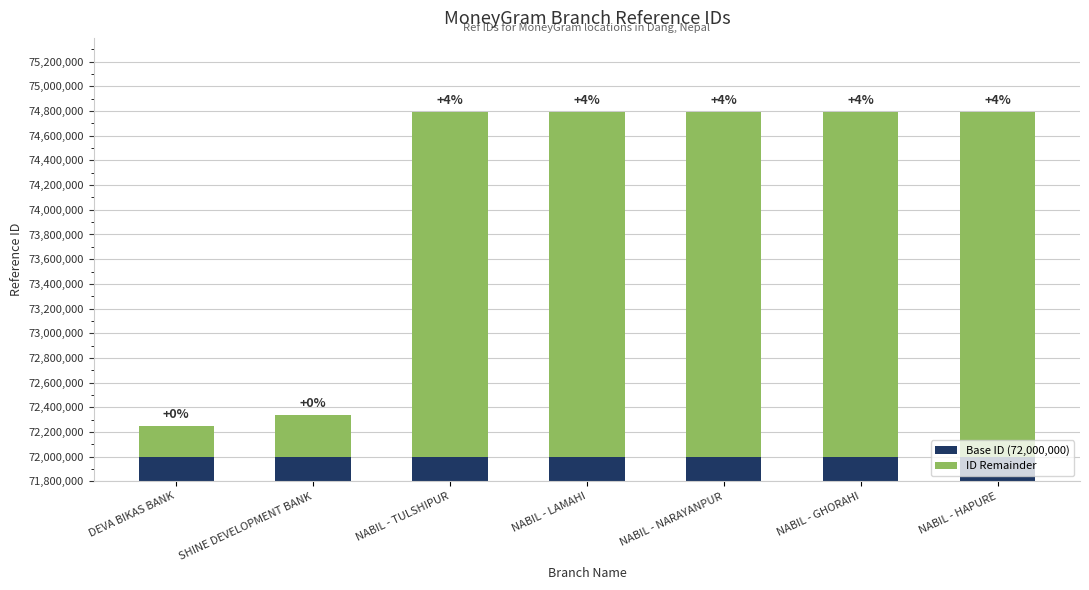

Between NABIL - HAPURE and NABIL - LAMAHI, which is larger?

NABIL - HAPURE